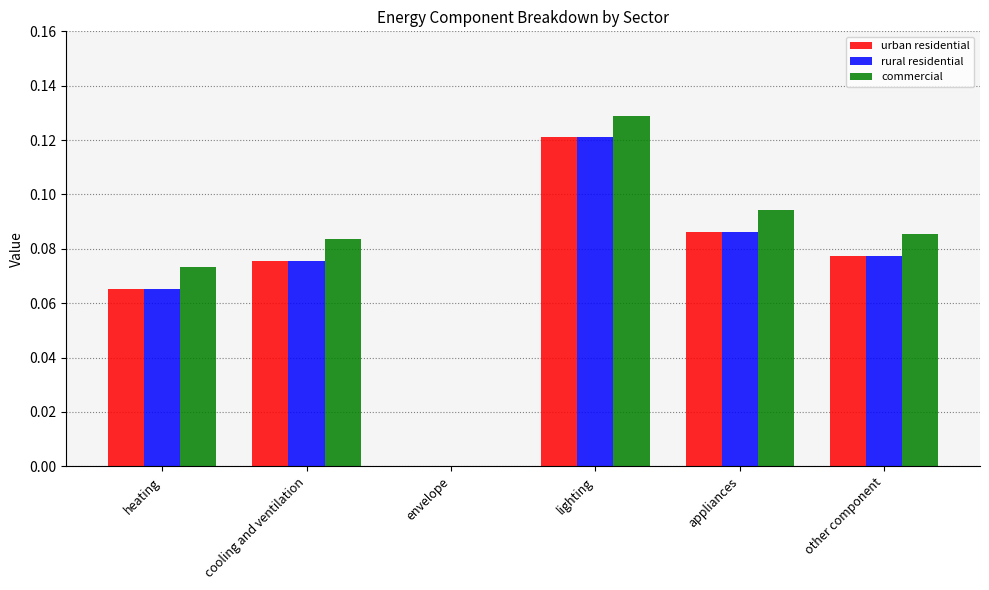

What are all the series names shown in the legend?

urban residential, rural residential, commercial